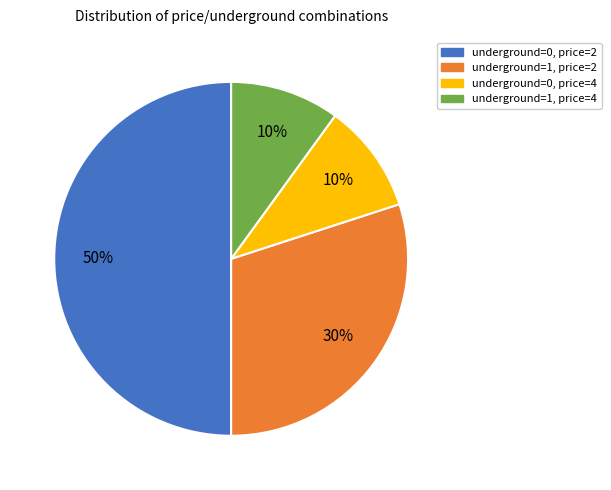

Count the number of slices in the pie.

4